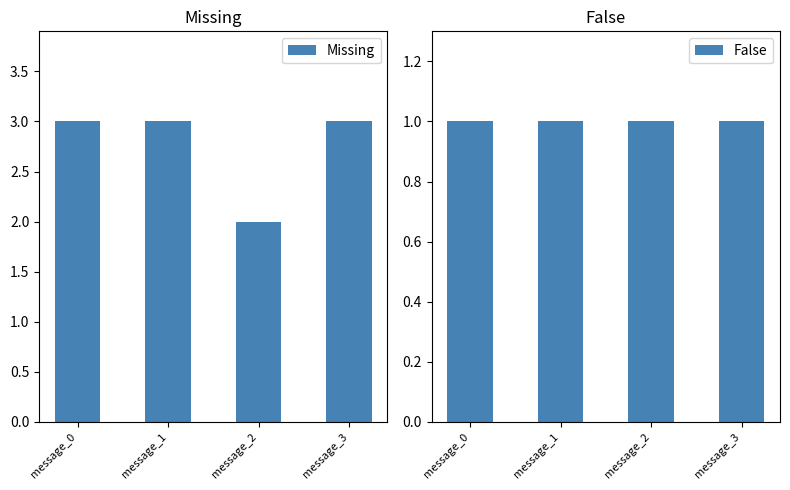

How many data points does each series have?

4